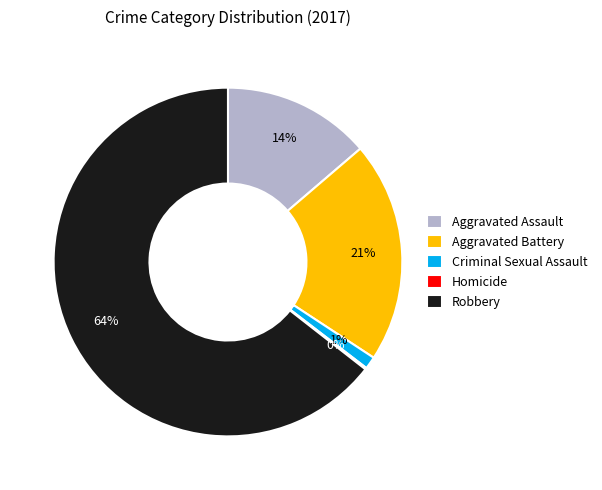

Do Aggravated Battery and Robbery together represent more than half of the pie?

Yes